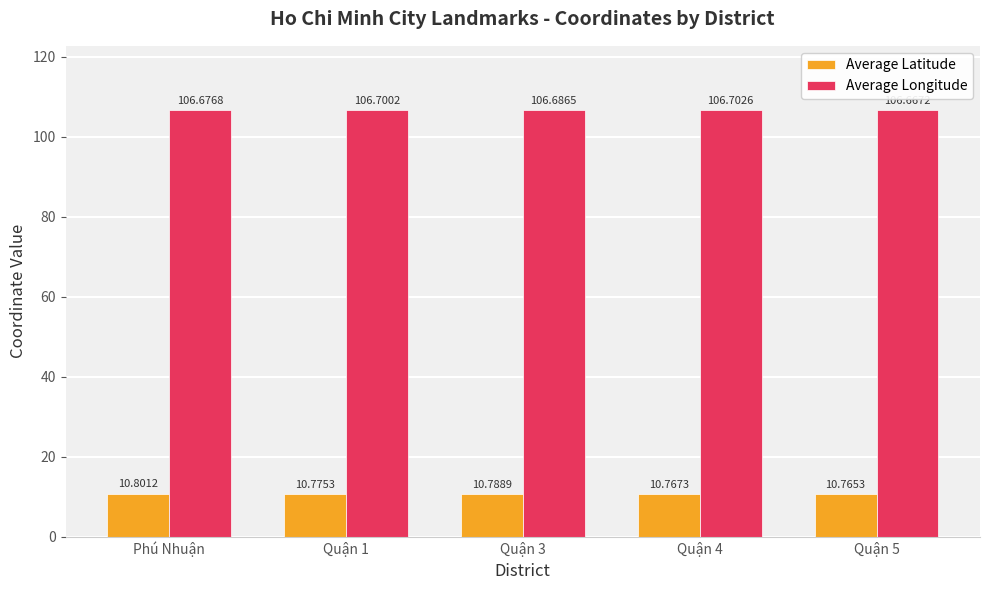

Which category has the highest value across all series?

Quận 4